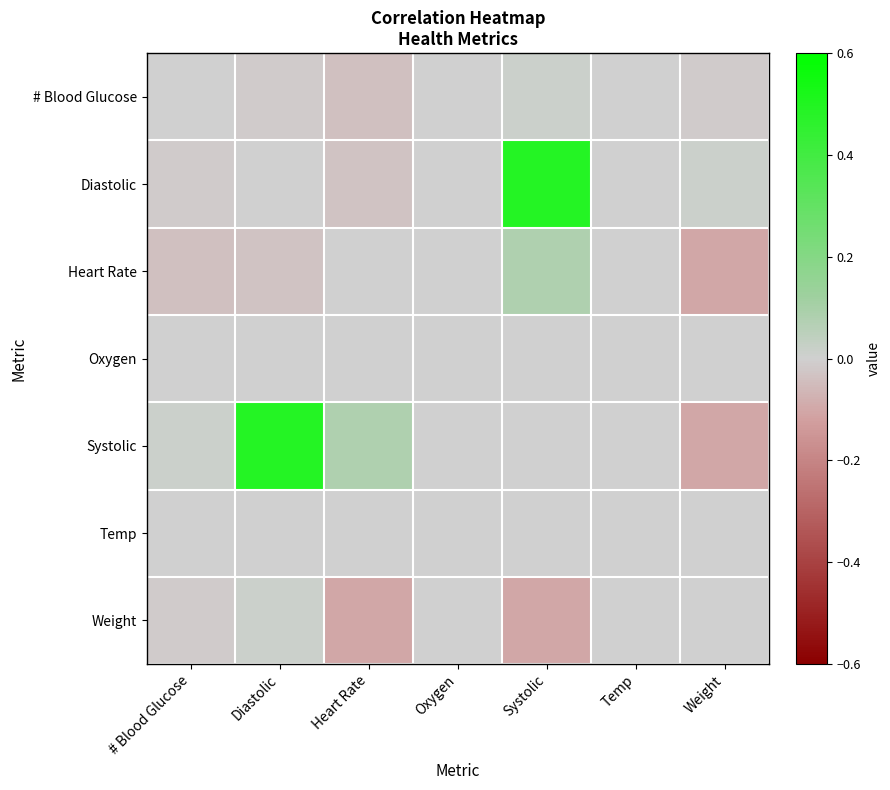

What is the difference between the highest and lowest values at Heart Rate?

0.2